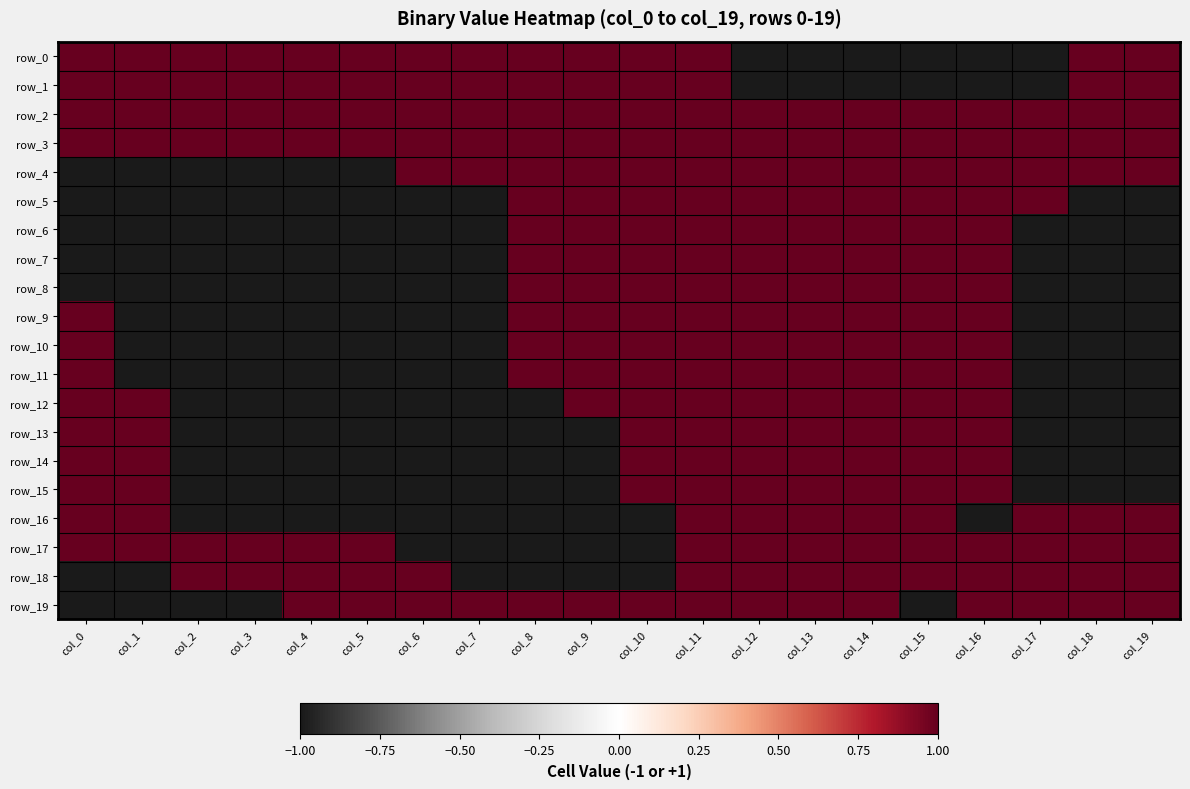

Between col_1 and col_11, which series saw the biggest shift?

row_4